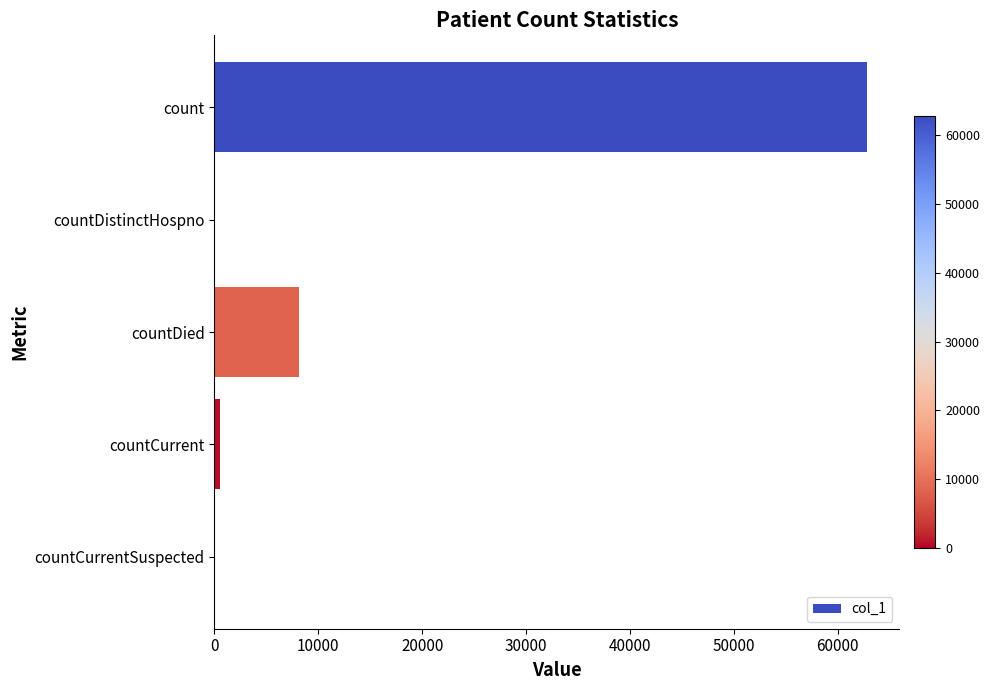

What is the sum of all values?

71528